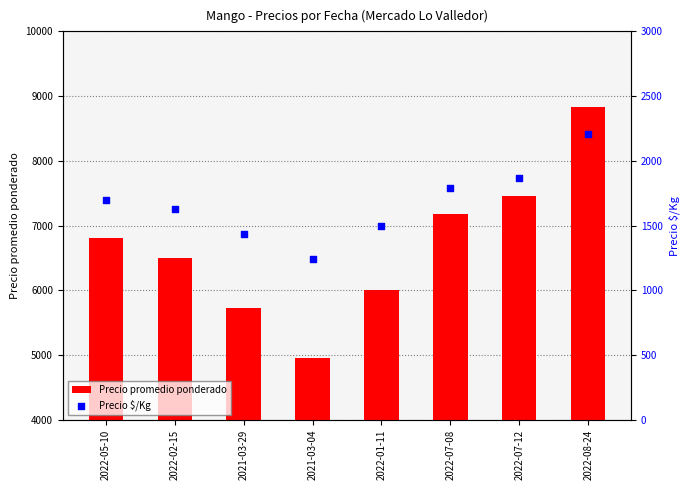

Which series has the widest spread of Y values?

Precio promedio ponderado